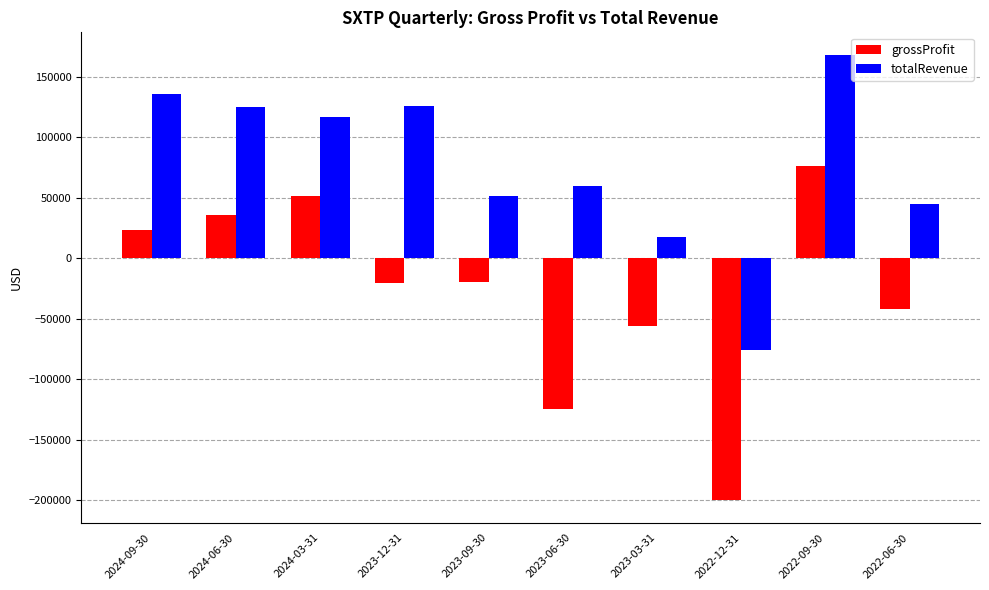

How many series are shown in this chart?

2